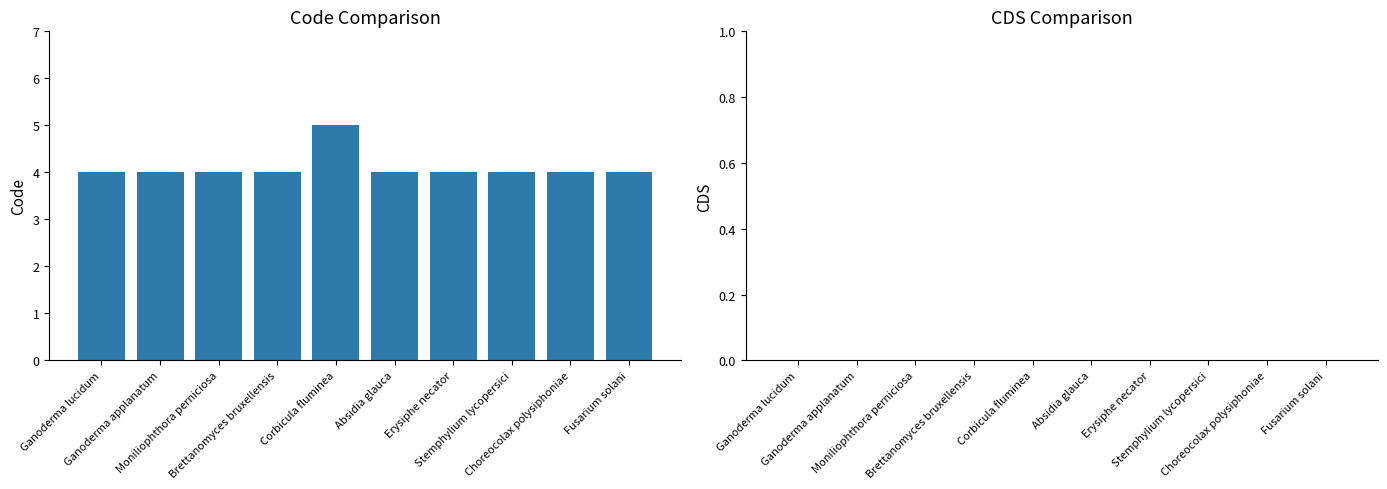

What is the smallest value displayed?

4